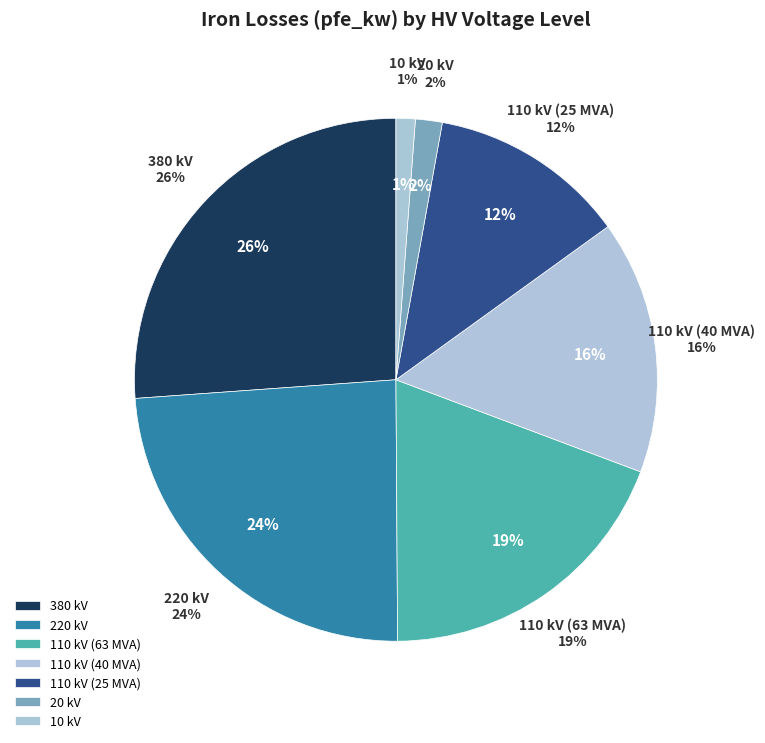

To the nearest percent, what is the average slice percentage?

14%